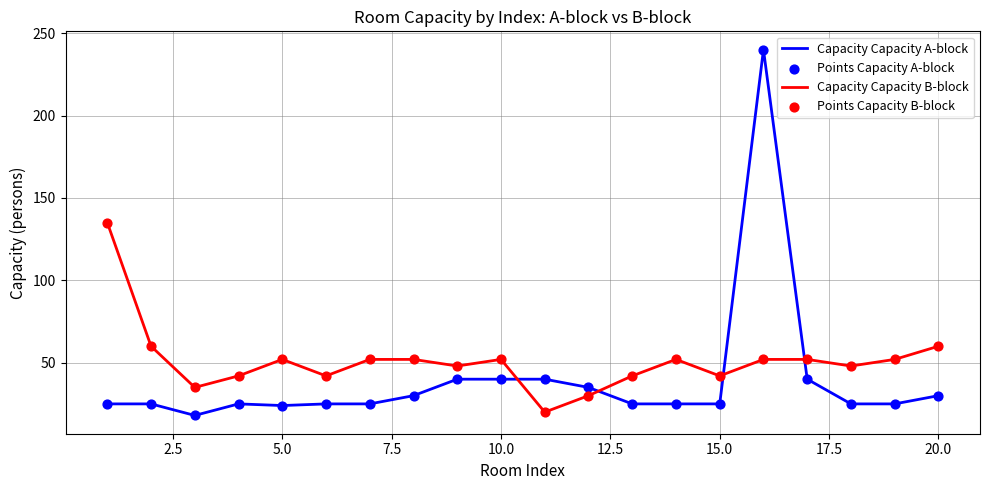

Which series has the largest range (max minus min)?

Capacity Capacity A-block